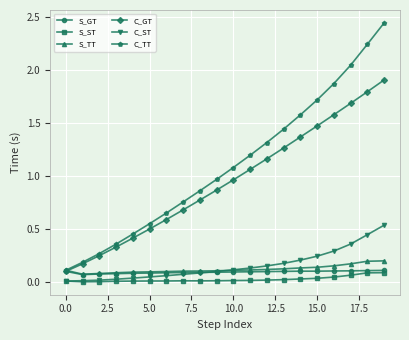

How many series are shown in this chart?

6